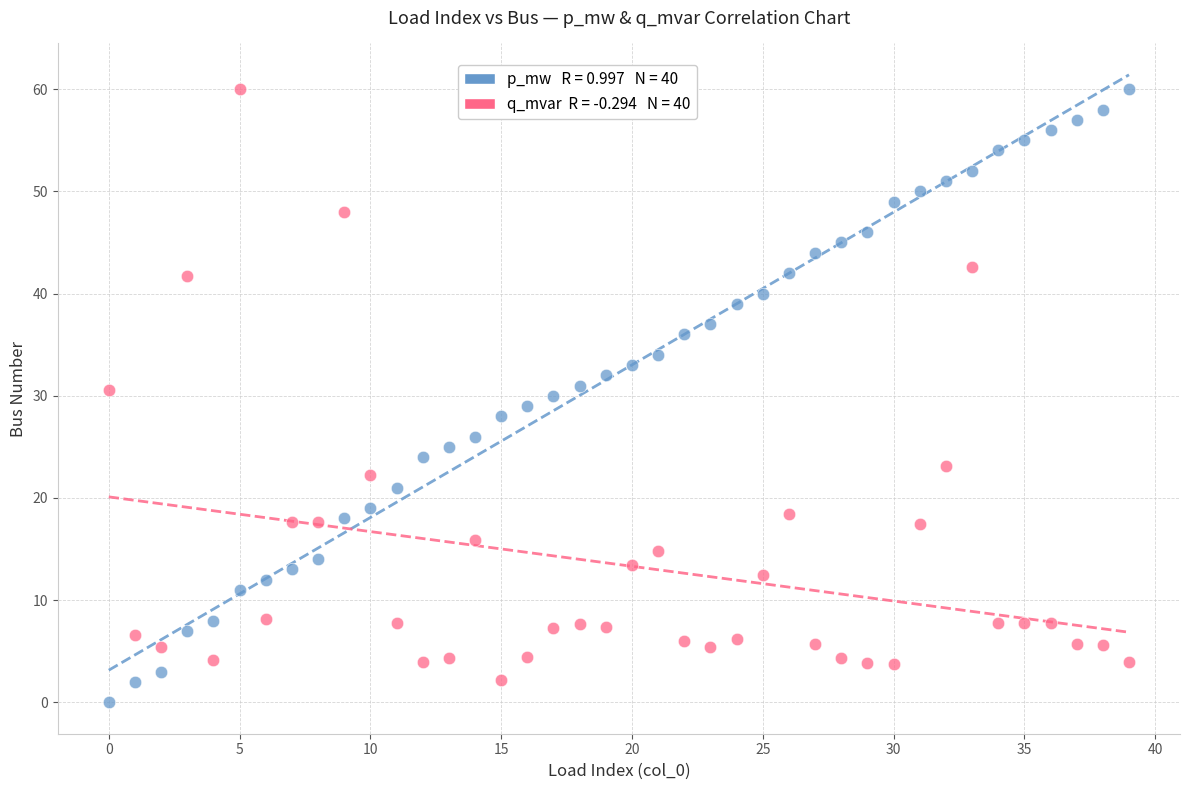

Across all data points, what is the range of Y values (max minus min)?

60.0